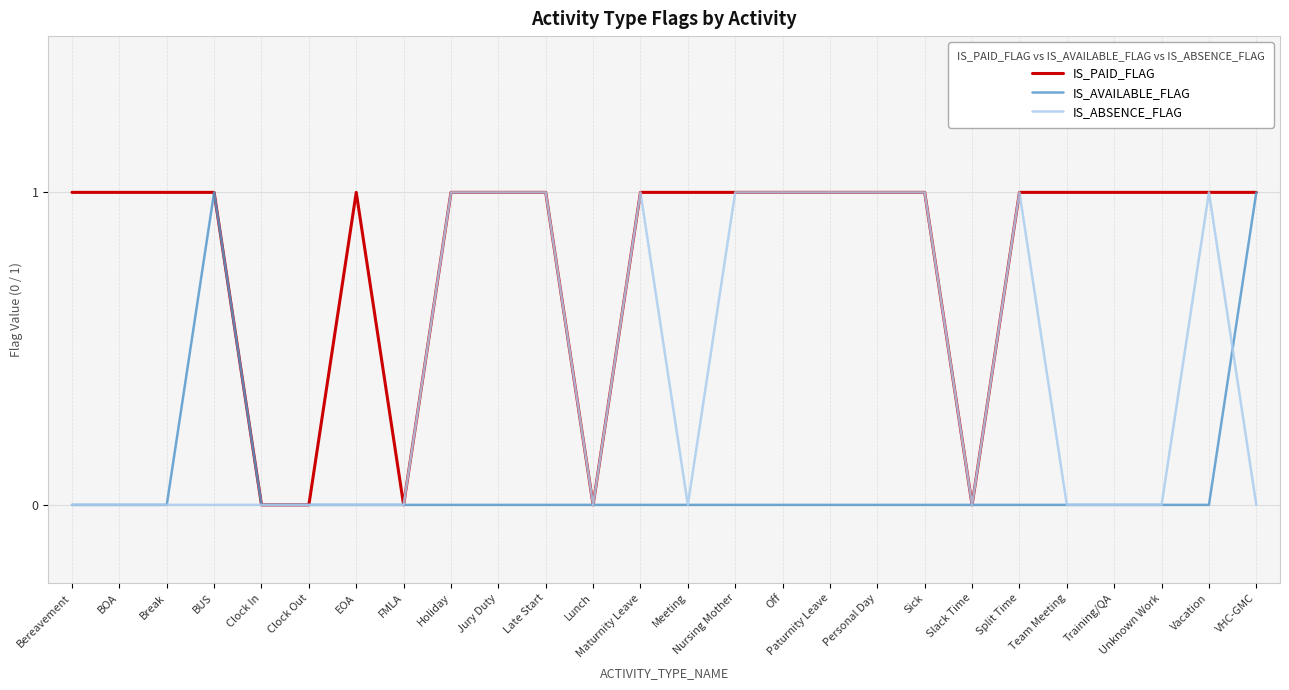

How many lines are shown in the chart?

3